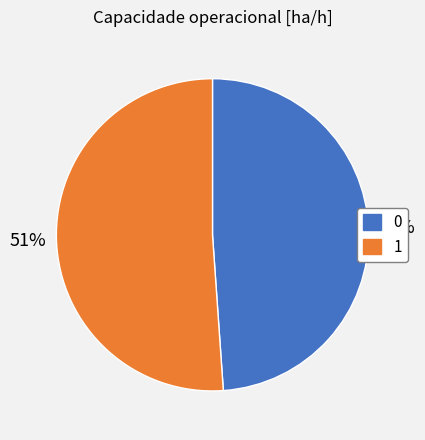

The 1 slice represents 51% of the pie. True or false?

True